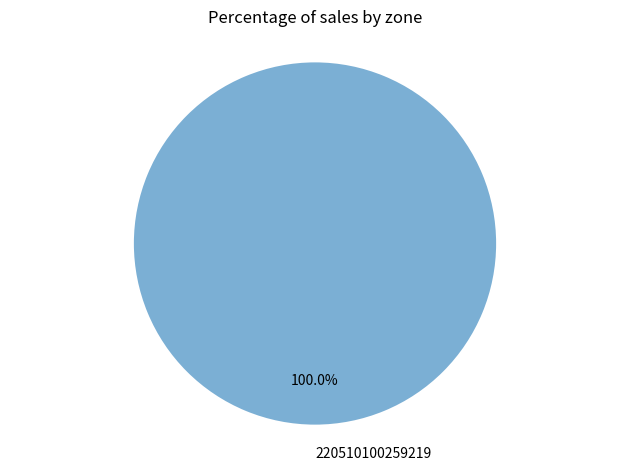

Rank the categories by value from lowest to highest.

220510100259219